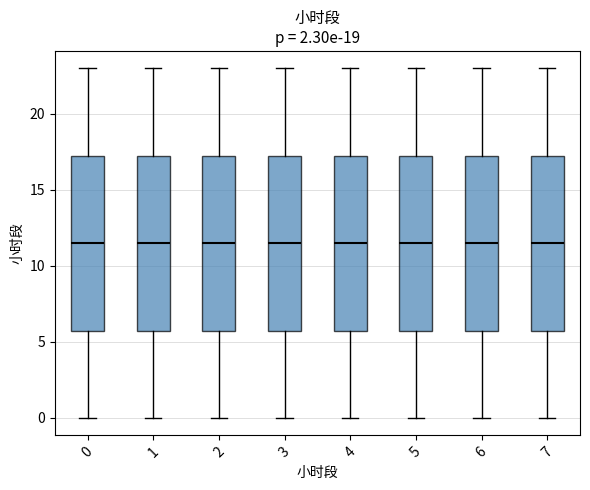

Where does the lower whisker of the box at x = 7 end on the y-axis? The values are not printed on the chart, so give them approximately, as read against the axis.

0.0